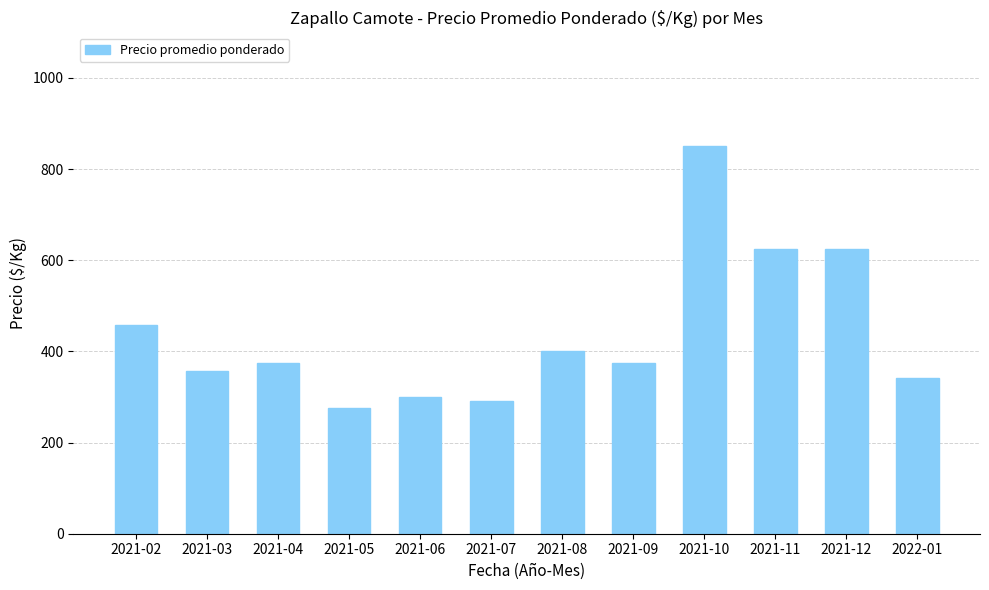

The chart shows a value of 358 at 2021-03. True or false?

True